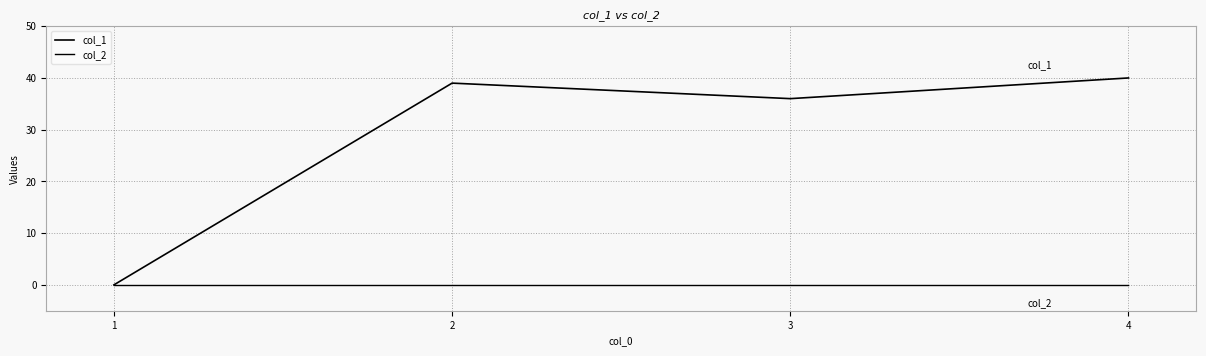

Does the chart display data point markers on the line(s)?

No